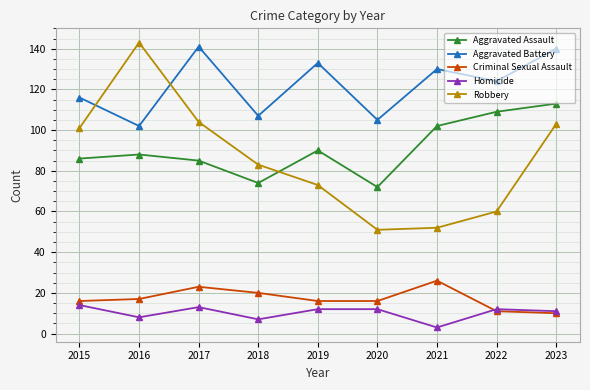

At how many categories does at least one series exceed 76?

9